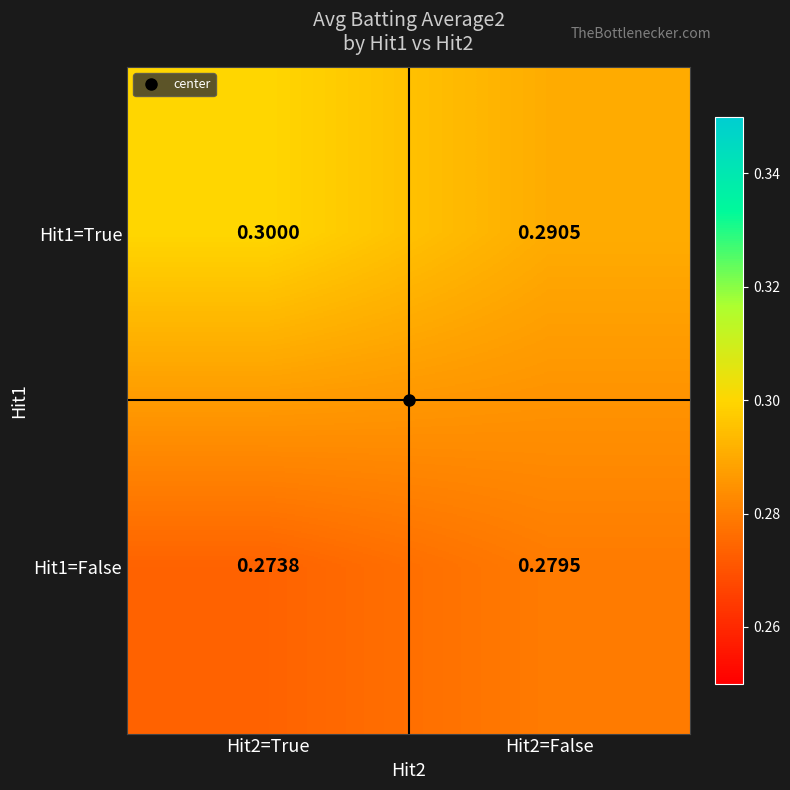

Is the value of Hit1=True at Hit2=False greater than the value of Hit1=False at Hit2=False?

Yes